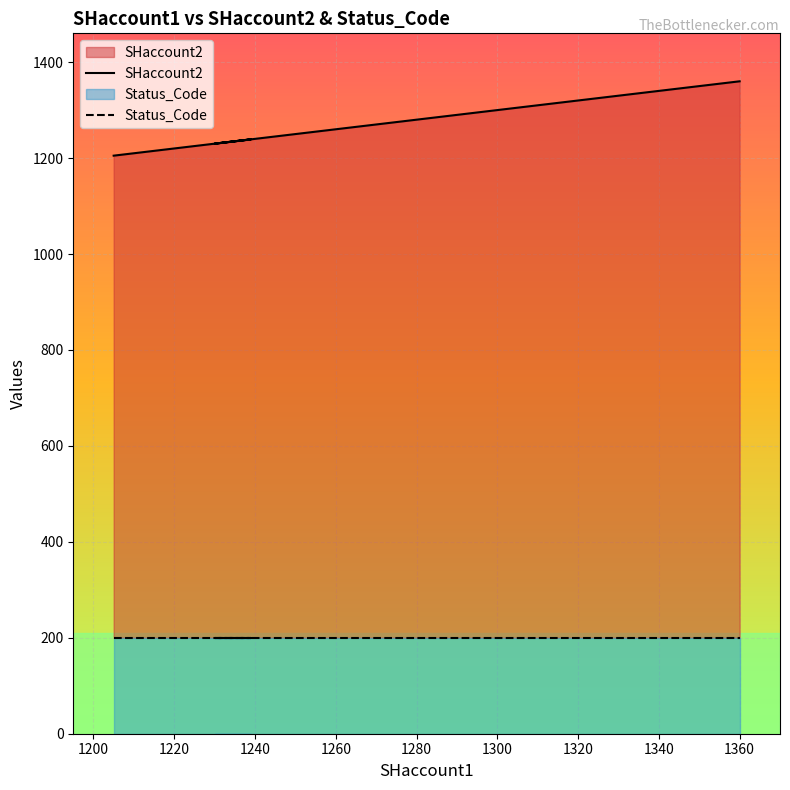

Is it true that Status_Code equals 348 at 1360?

False